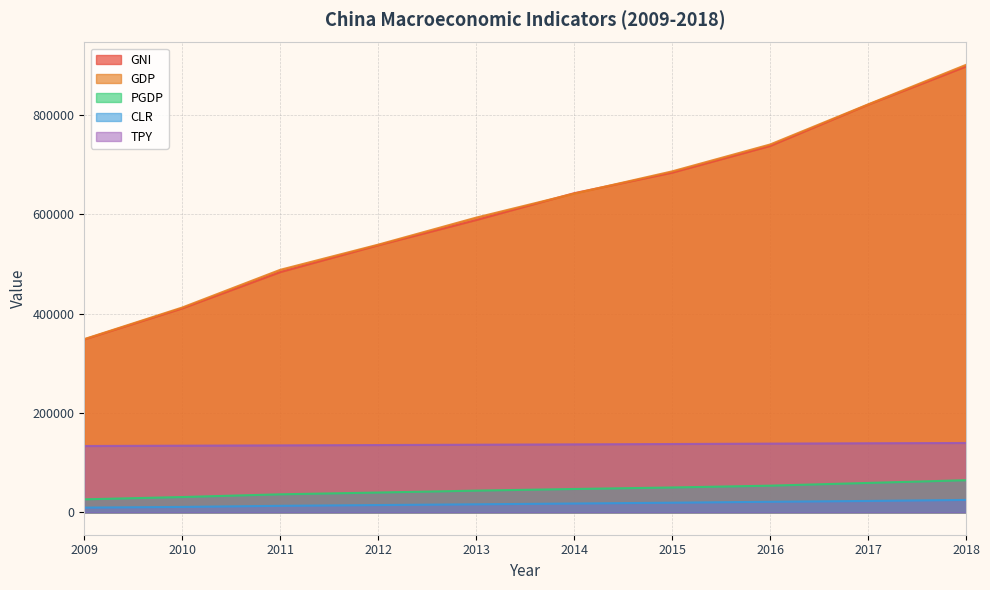

True or false: PGDP has a value of 82107.6 at 2017.

False